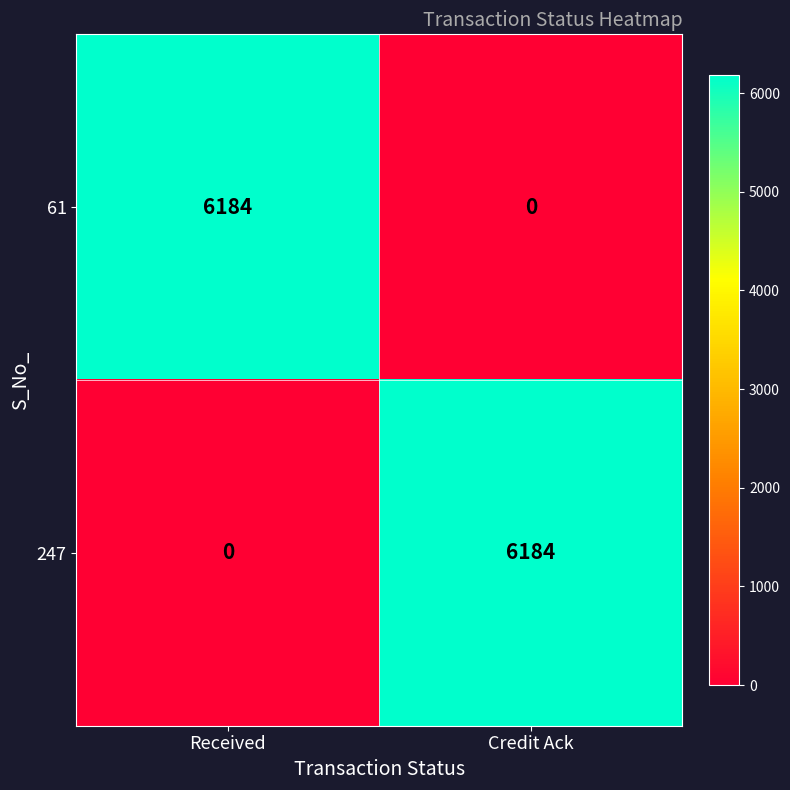

What is the maximum value for 247?

6184